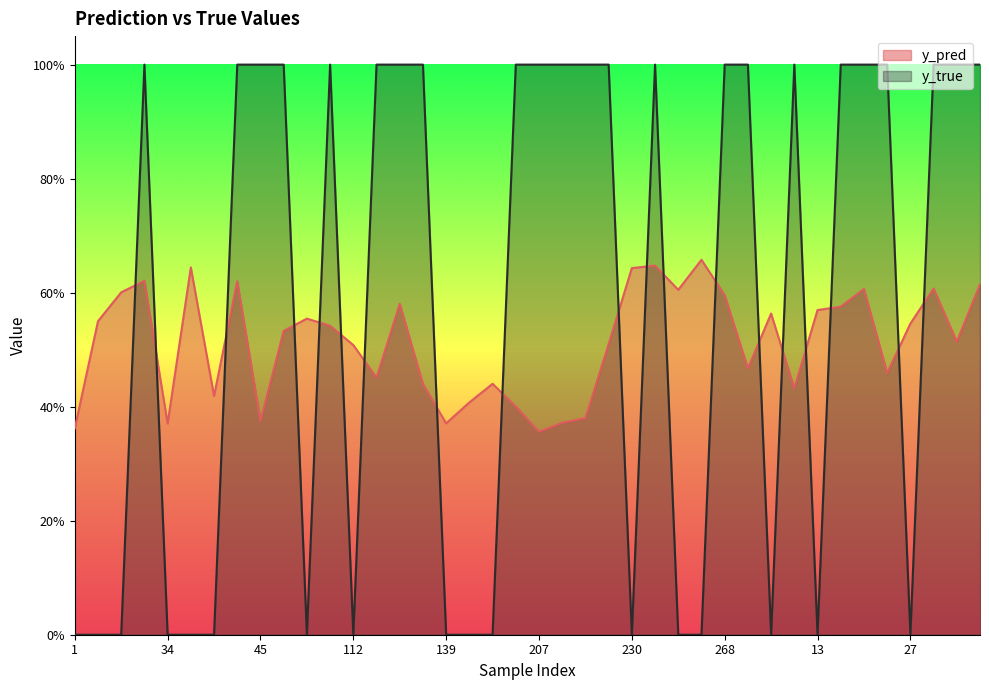

After their last crossing, which series has the higher values: y_pred or y_true?

y_true